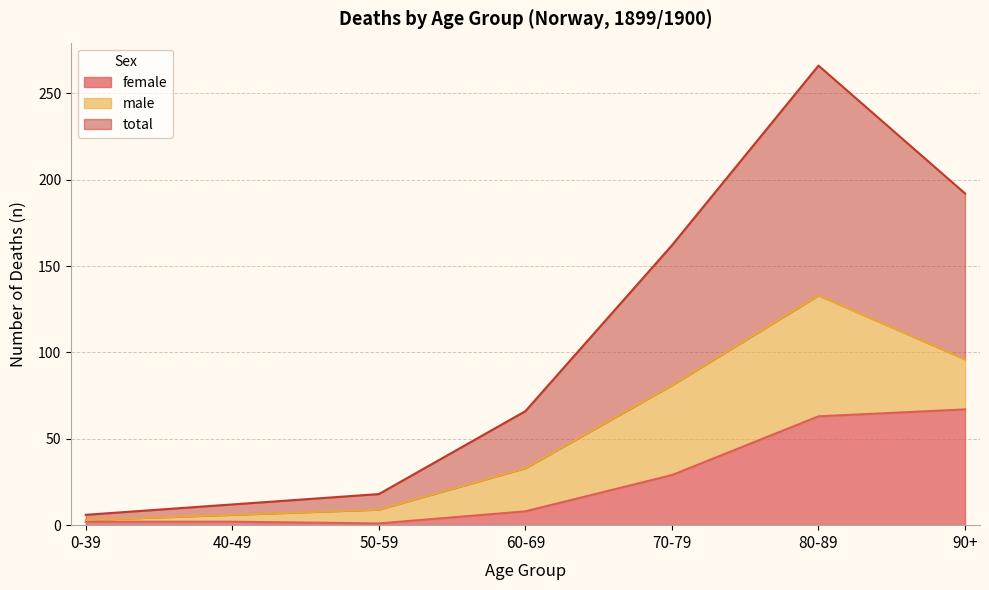

Which has a higher value, 70-79 or 60-69?

70-79